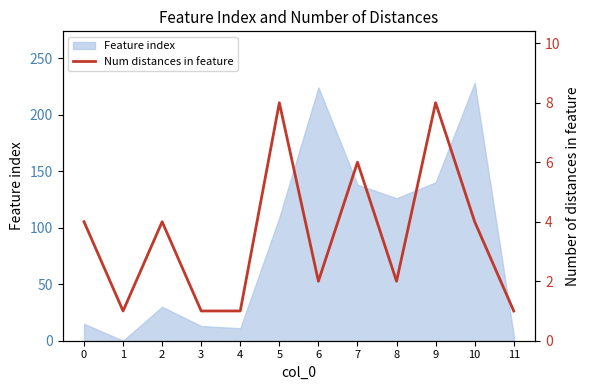

Where is the first local minimum?

1